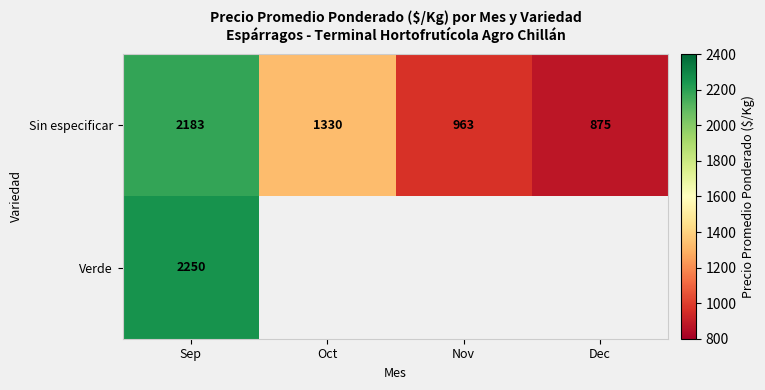

At which category is the sum across all series the highest?

Sep